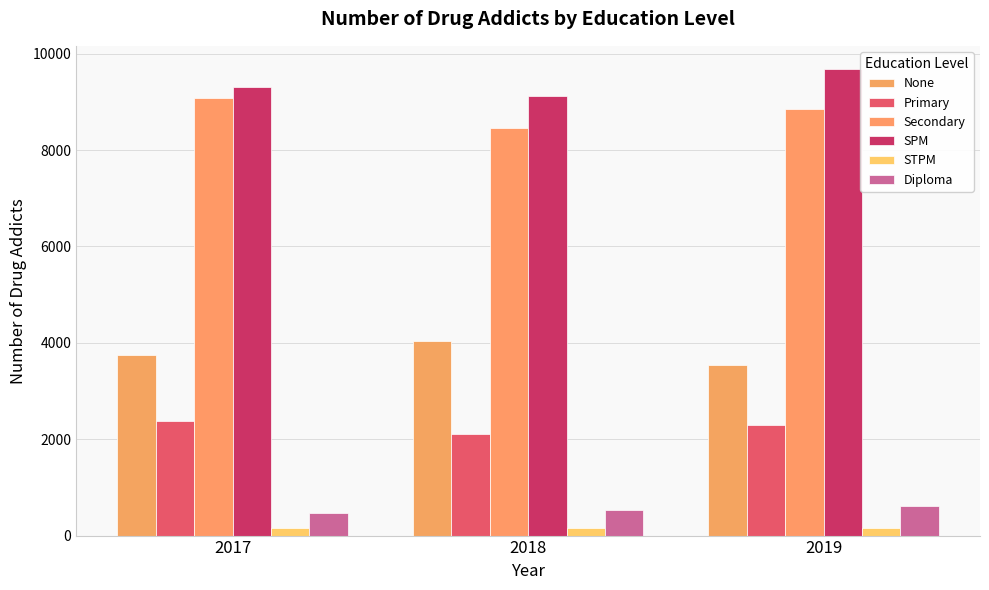

Is it true that Secondary equals 9082 at 2017?

True